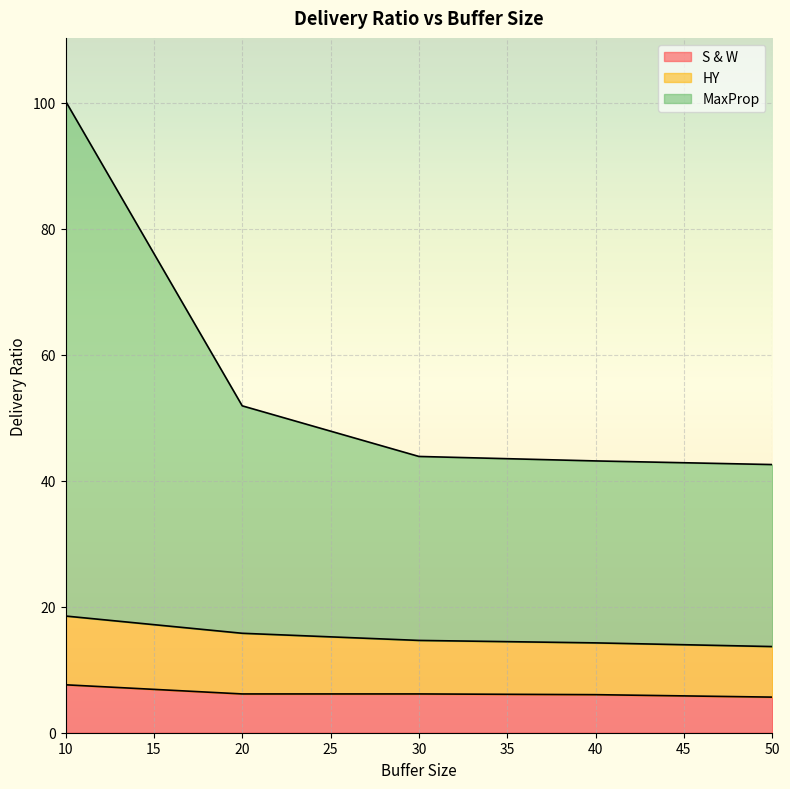

Which series has the largest total across all categories?

MaxProp